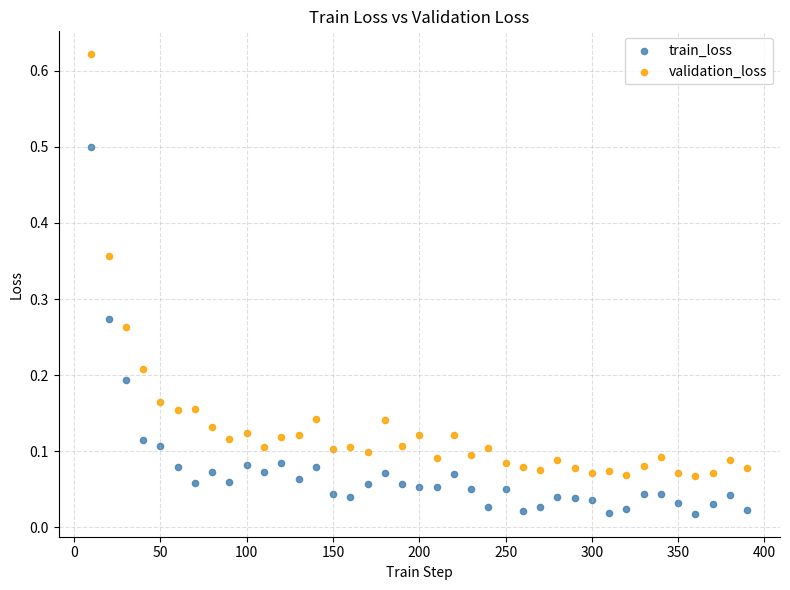

Which series contains the lowest Y value?

train_loss